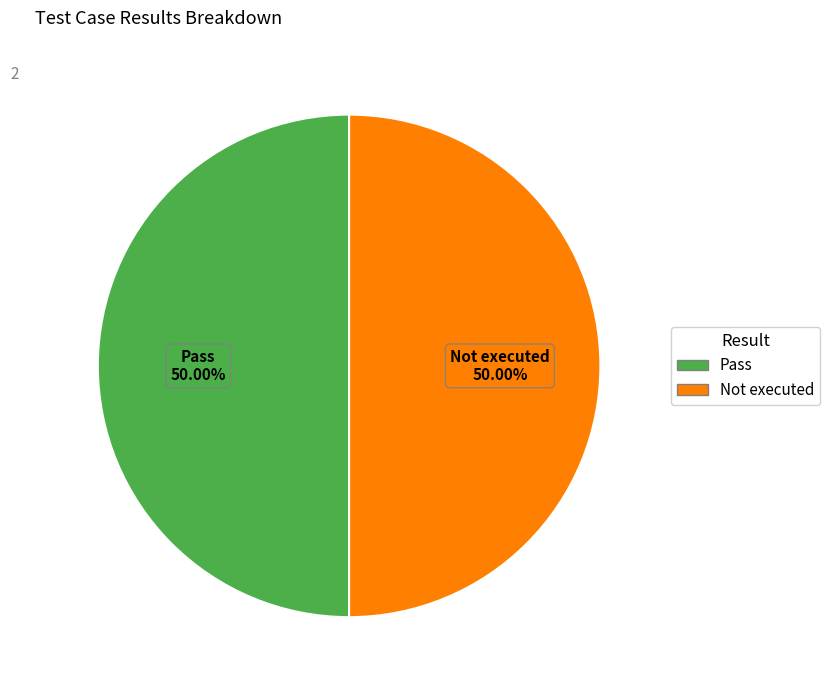

Is it true that Pass is 35% of the pie?

False